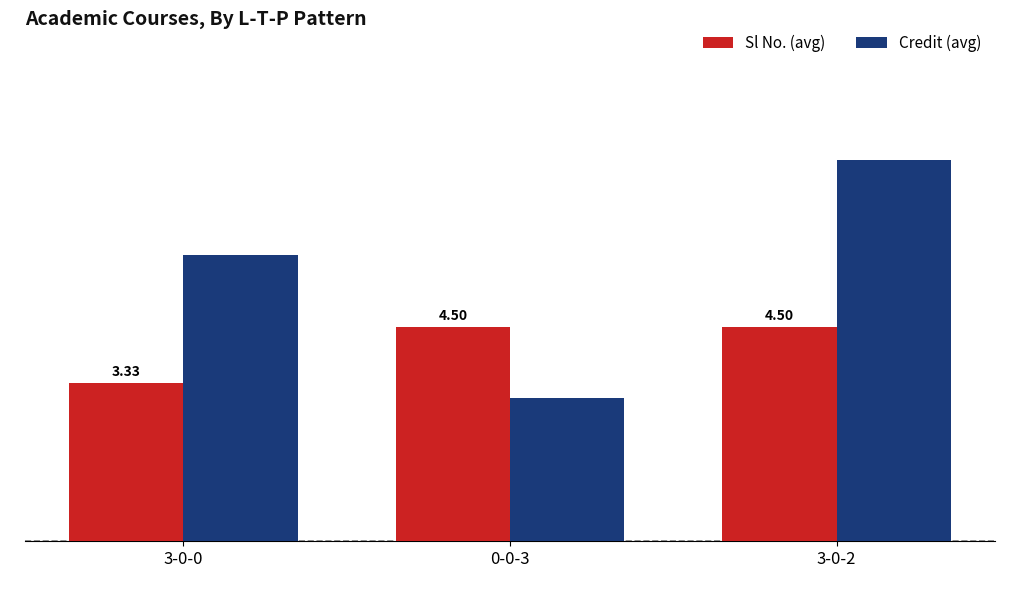

Are the bars grouped side by side (vs. stacked)?

Yes